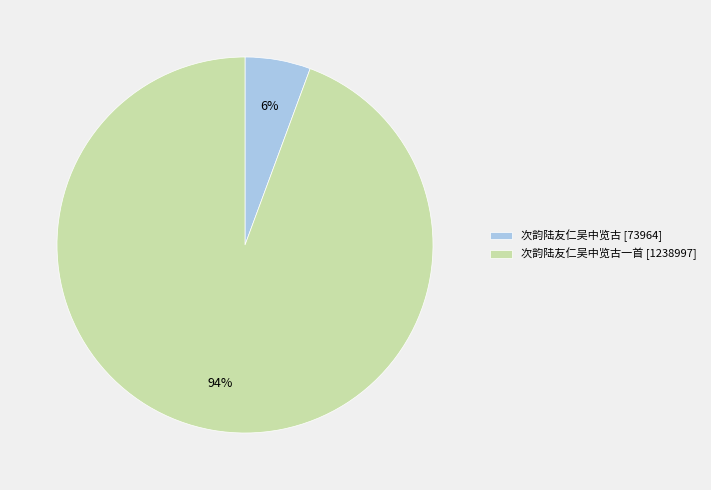

What is the majority slice?

次韵陆友仁吴中览古一首 [1238997]